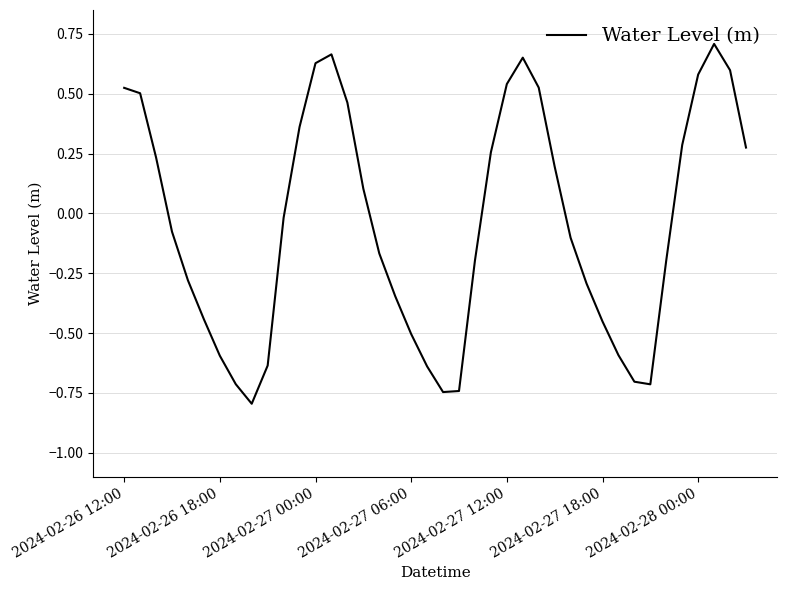

Does the chart display data point markers on the line(s)?

No